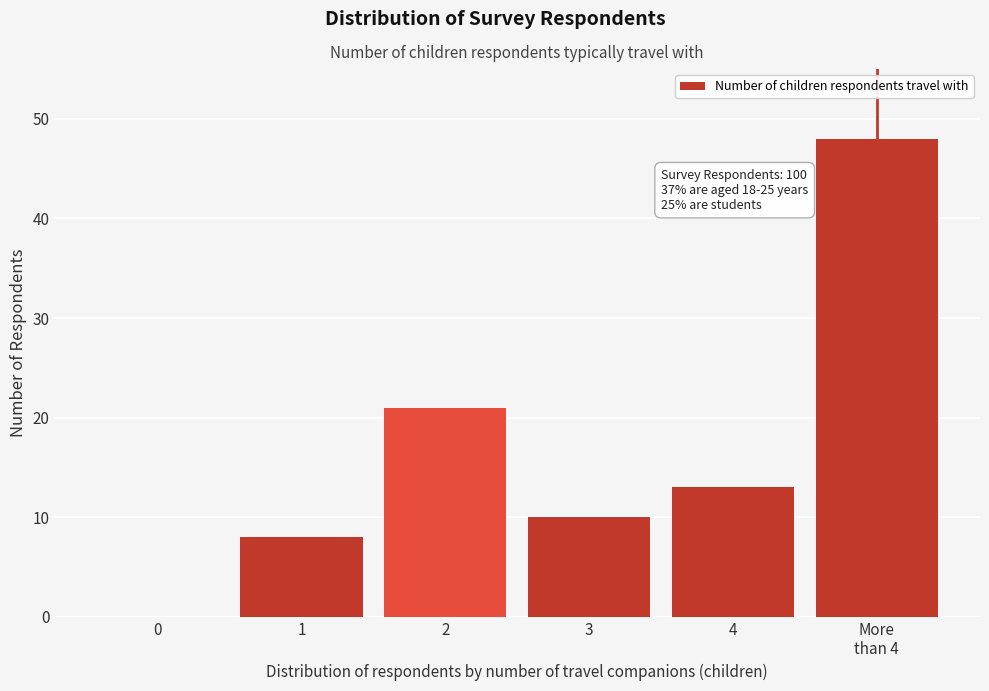

True or false: the data shows 20 at 4.

False